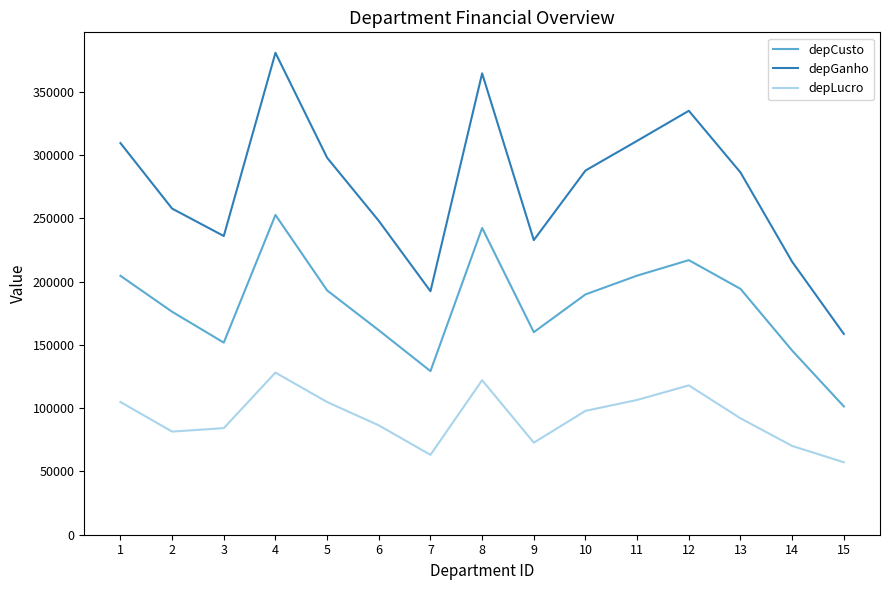

Which category has the lowest value in the depCusto series?

15